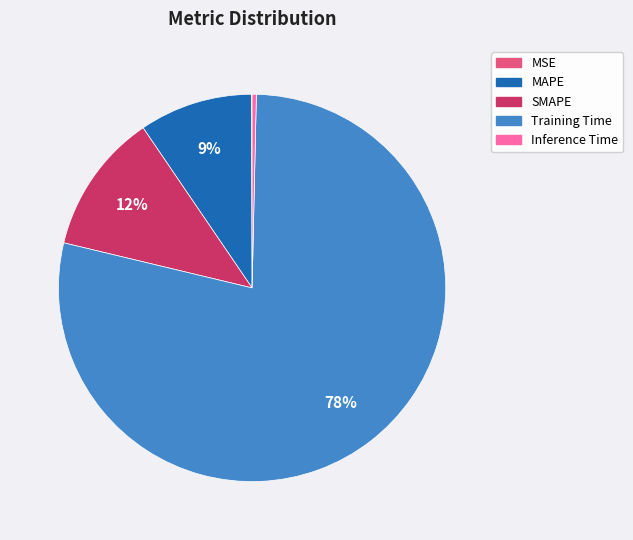

To the nearest percent, what is the average slice percentage?

20%